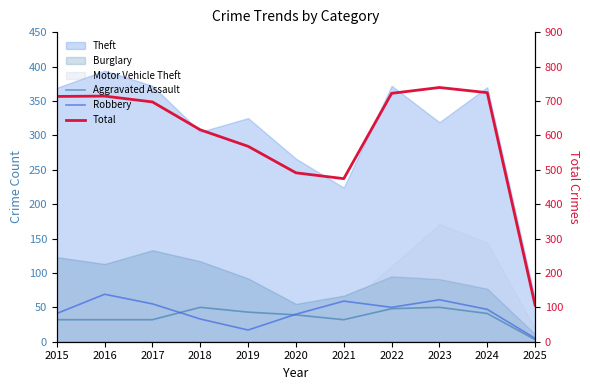

What is the difference between the second highest and minimum values in the Total series?

618